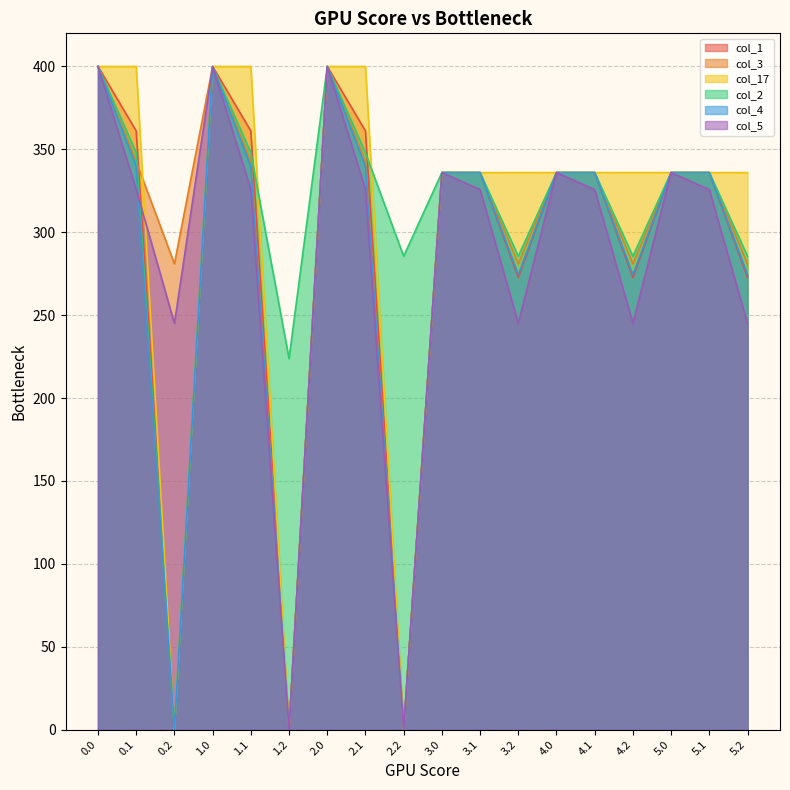

How many intersections are there between col_17 and col_2?

2